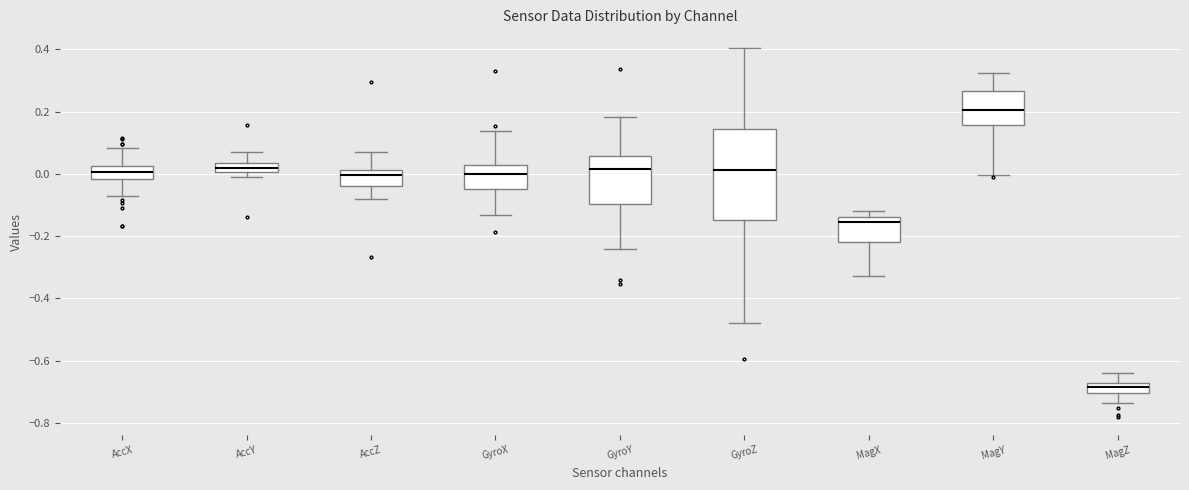

Which box's median line is the highest?

MagY